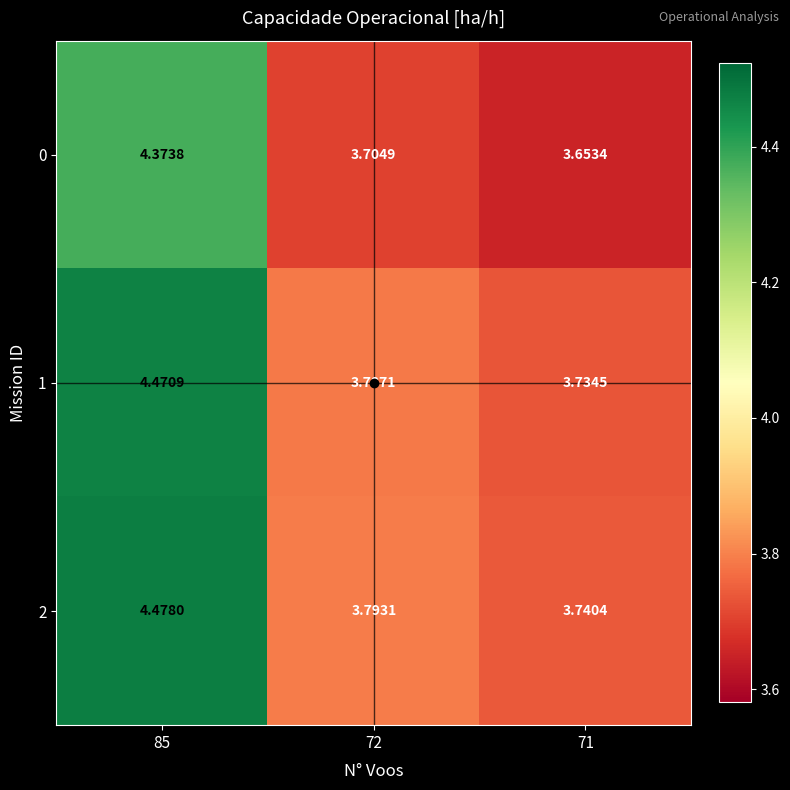

What is the total value across all series at 71?

11.1